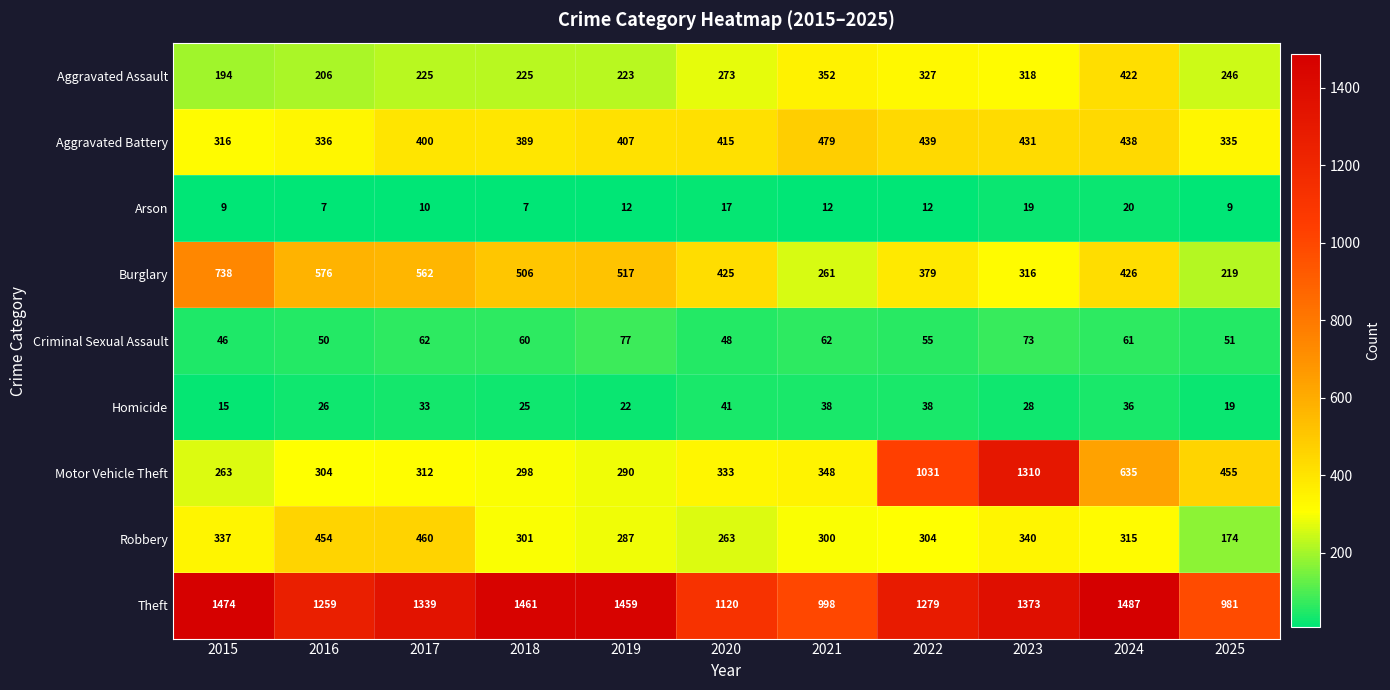

What is the difference between the highest and lowest values at 2016?

1252